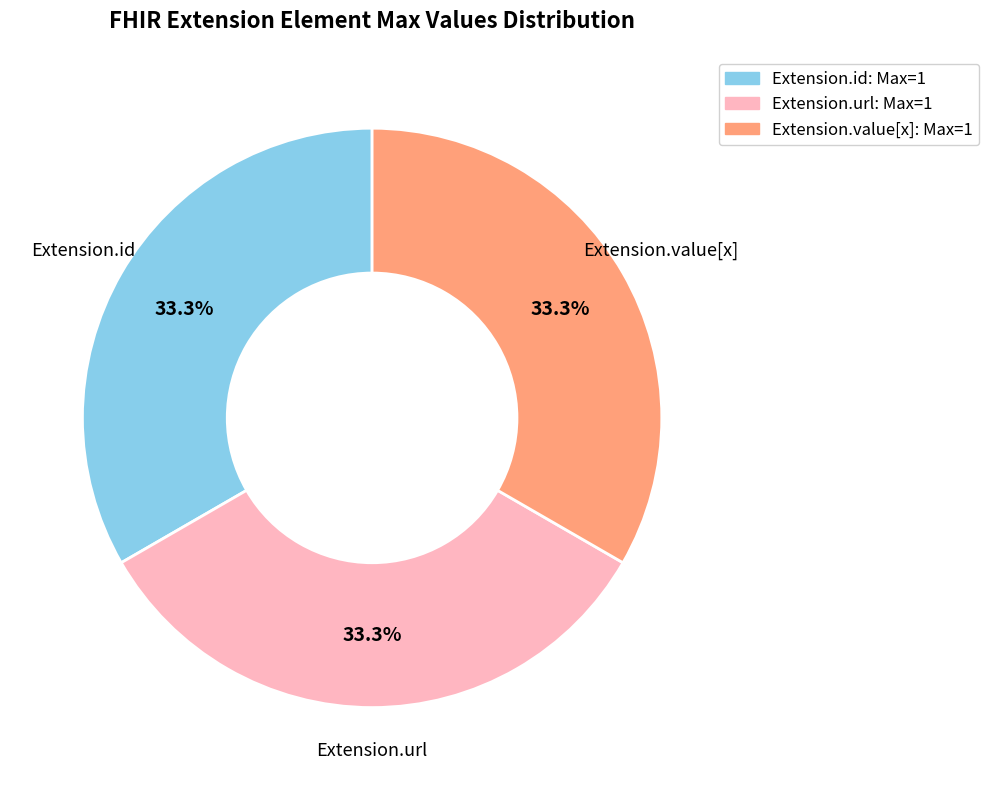

How many segments does this pie chart have?

3